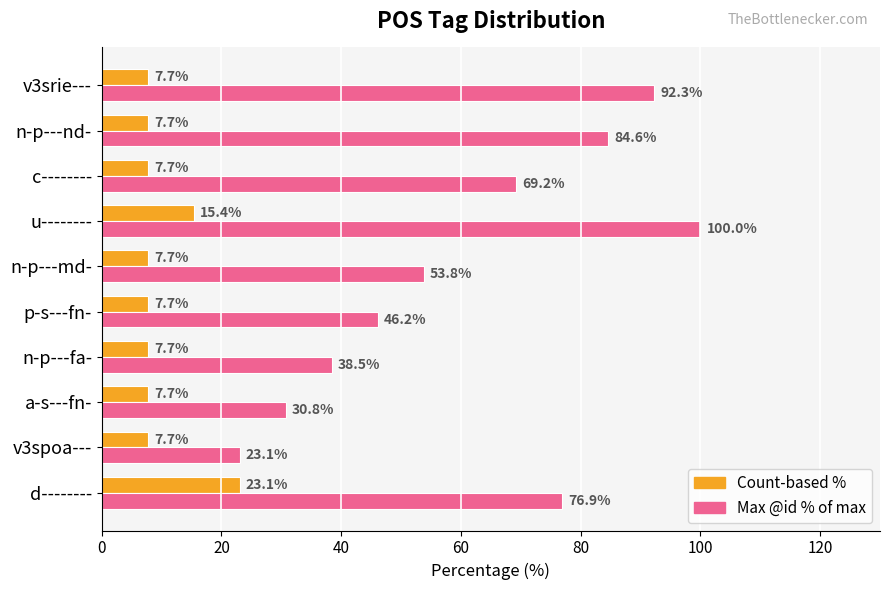

What is the greatest value displayed?

100.0